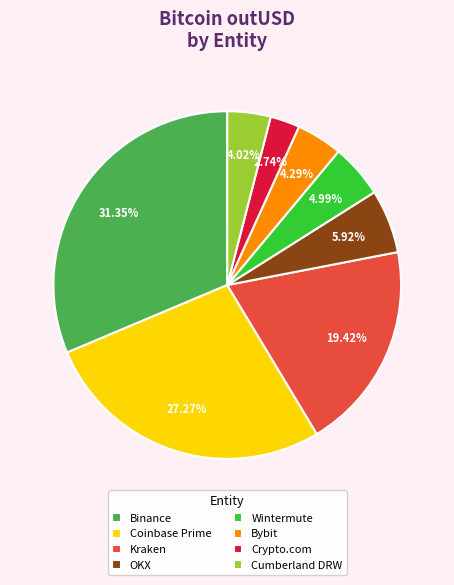

Which has a higher value, Binance or OKX?

Binance